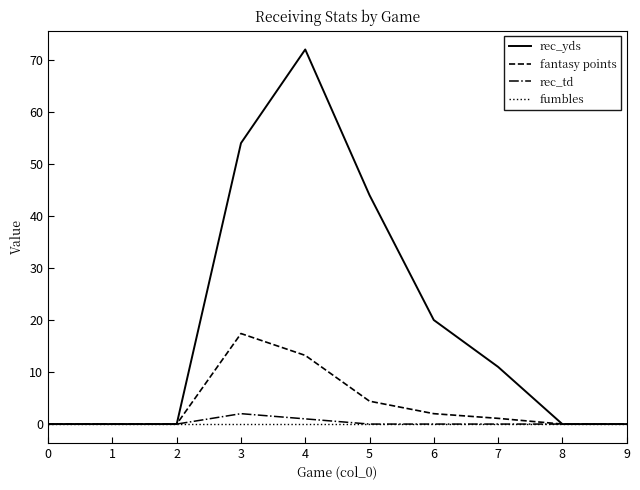

Between 0 and 6, which series saw the biggest shift?

rec_yds